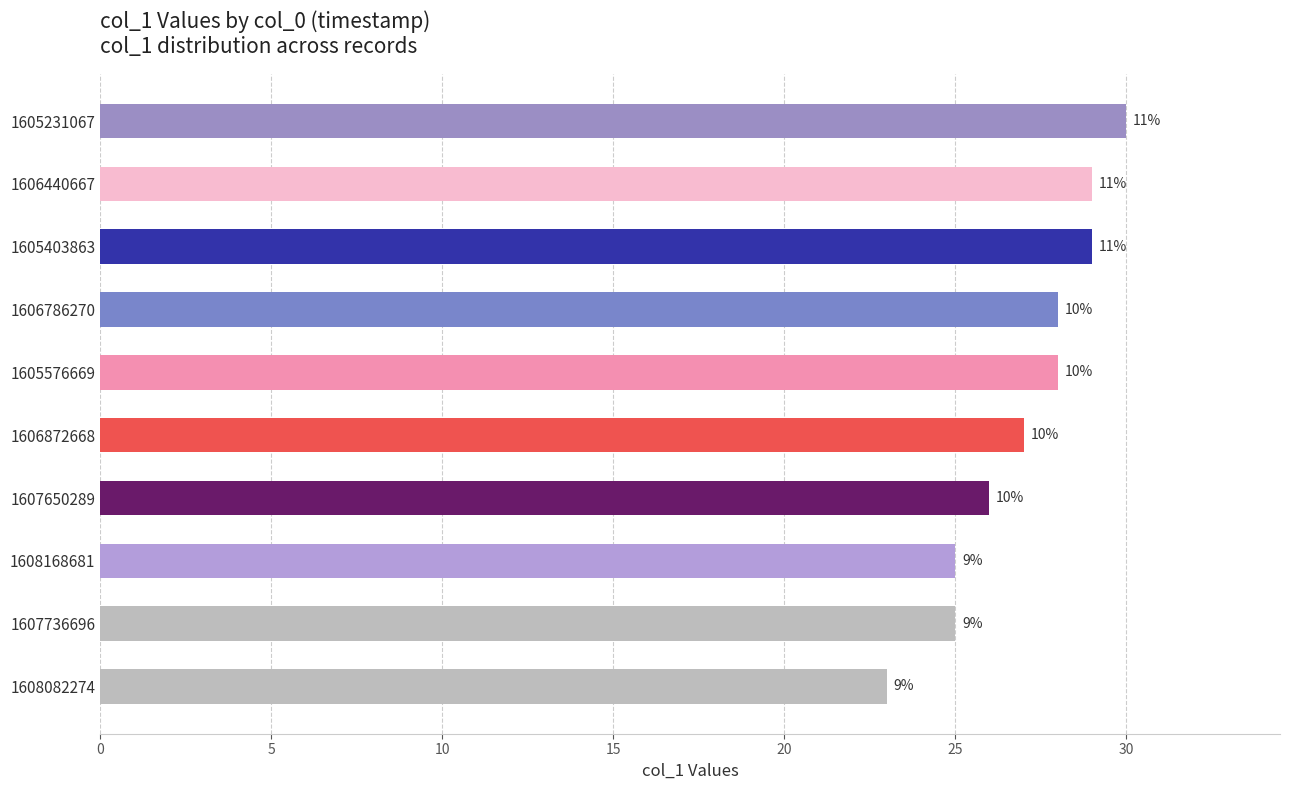

How many bars are there in total?

10